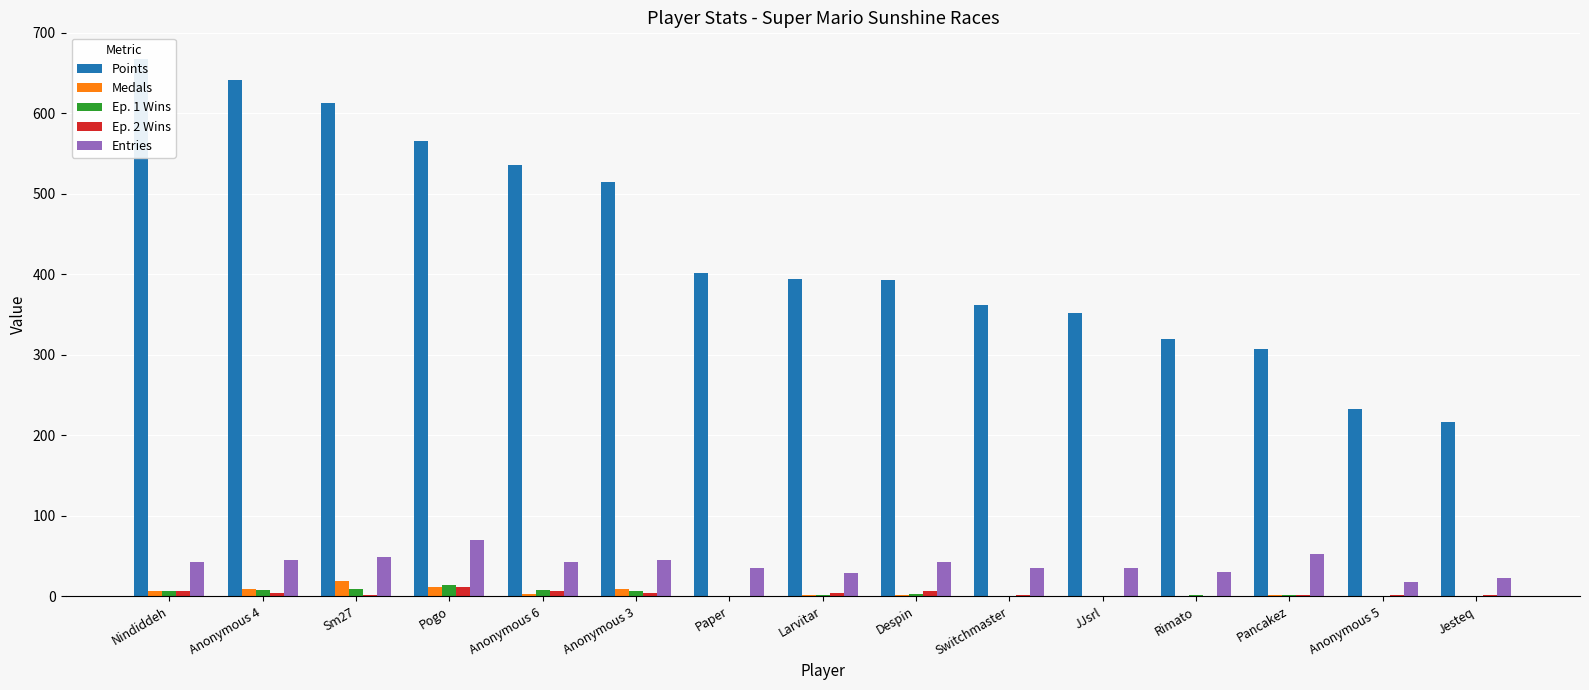

List the series in order of their peak value, highest first.

Points, Entries, Medals, Ep. 1 Wins, Ep. 2 Wins